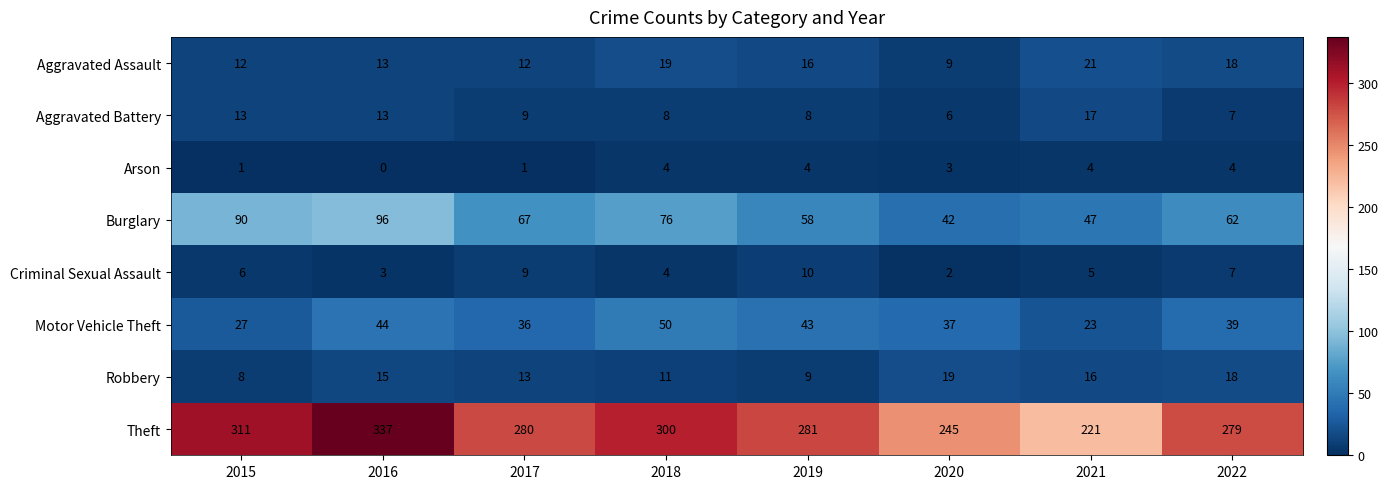

List the series in order of their peak value, highest first.

Theft, Burglary, Motor Vehicle Theft, Aggravated Assault, Robbery, Aggravated Battery, Criminal Sexual Assault, Arson